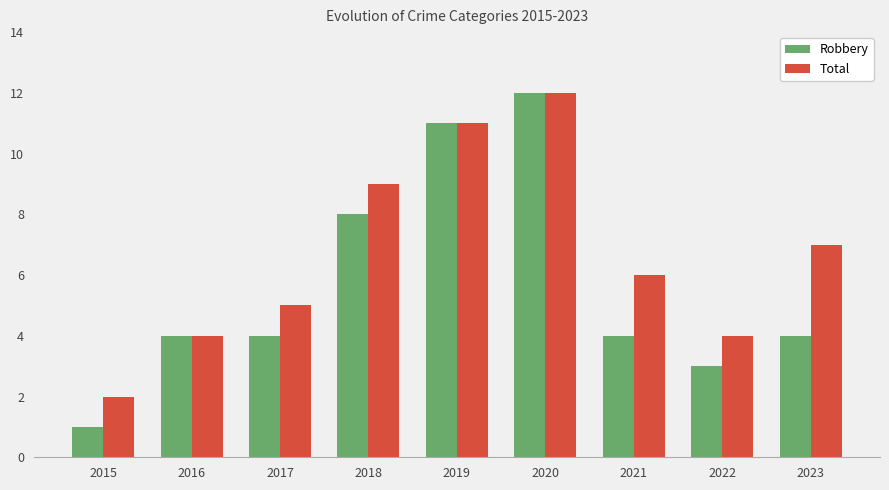

What is the lowest value of the Robbery series?

1